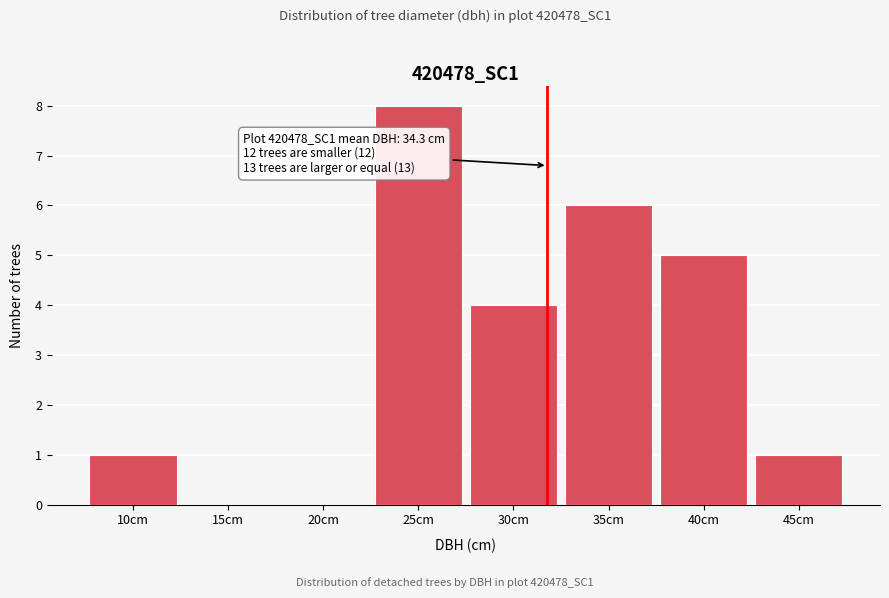

Reading left to right, list all the values displayed in this chart.

10cm=1	15cm=0	20cm=0	25cm=8	30cm=4	35cm=6	40cm=5	45cm=1